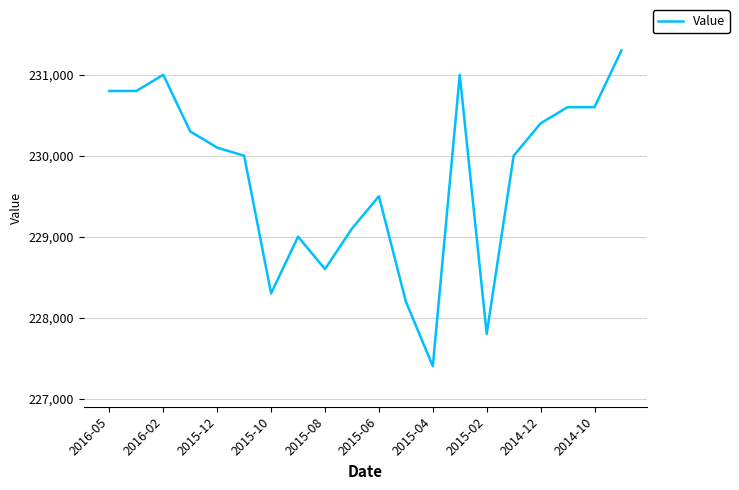

What is the difference between the maximum and minimum values?

3900